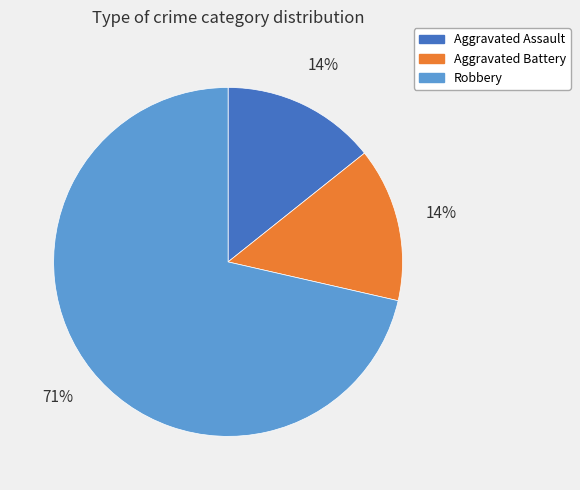

True or false: Robbery accounts for 71% of the total.

True